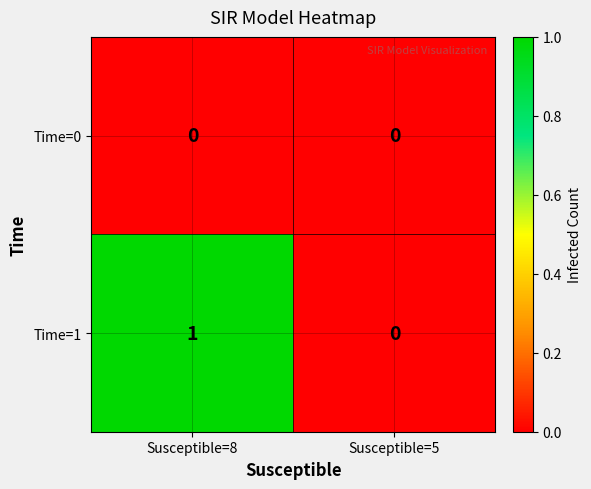

The value of Time=1 at Susceptible=8 is 2. True or false?

False